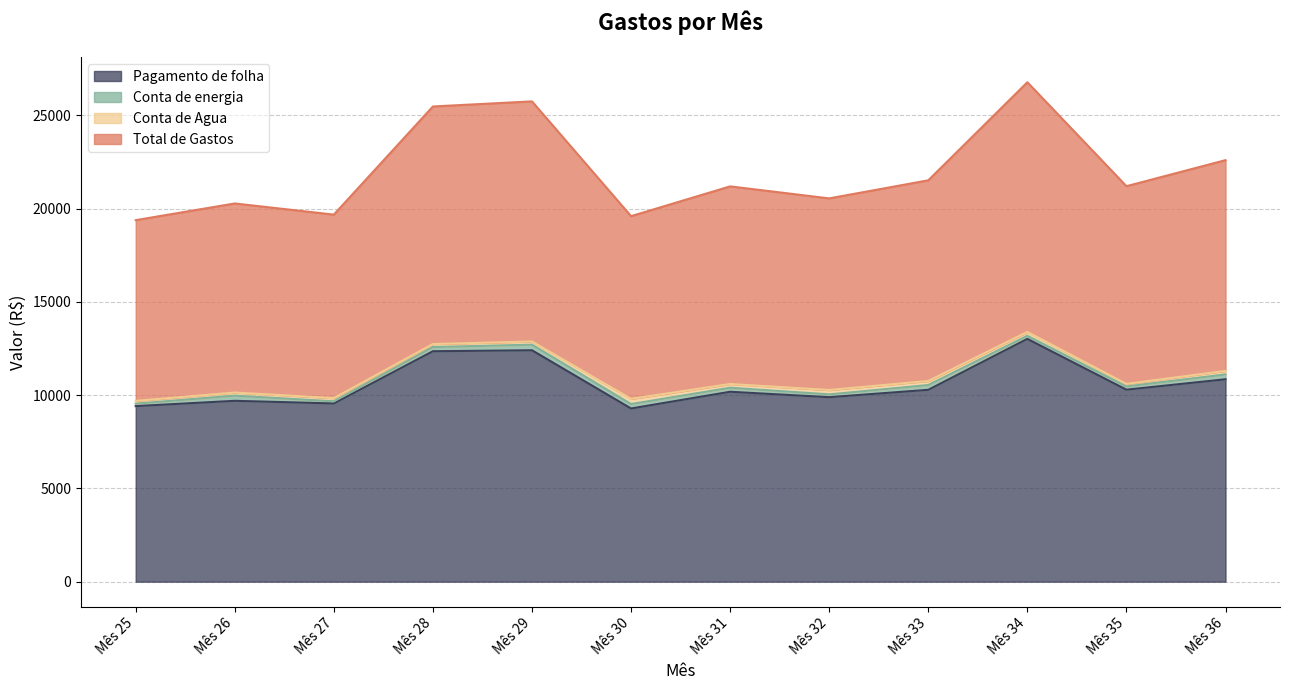

What is the value of the Pagamento de folha point at the 12th from the left?

10849